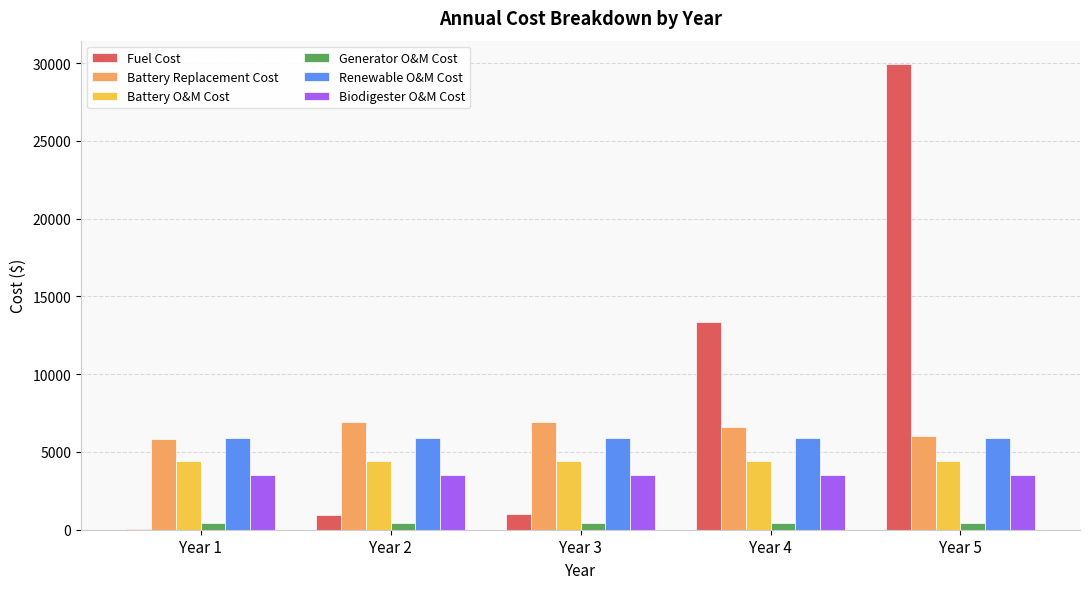

Between Year 2 and Year 4, which series saw the biggest shift?

Fuel Cost